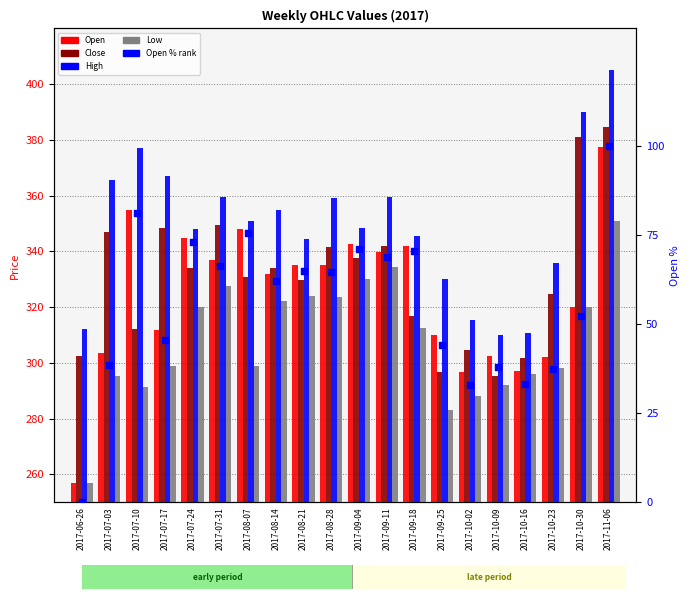

Which series has the largest Y range (max minus min)?

Open